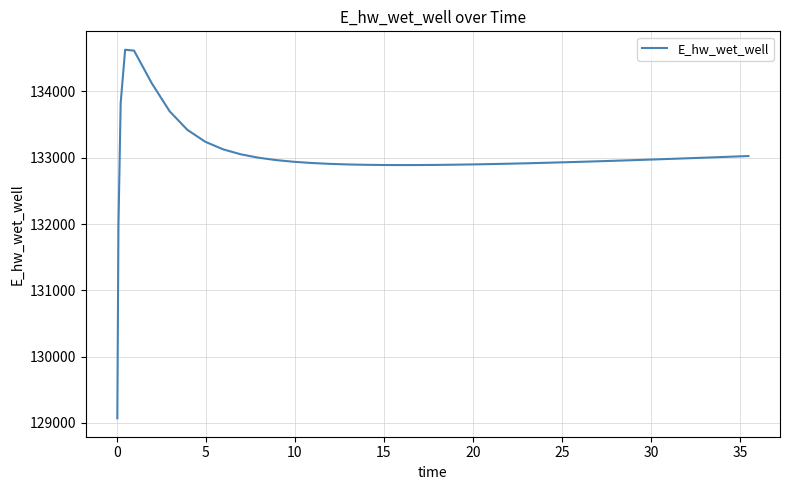

What is the difference between the maximum and minimum values?

5557.5